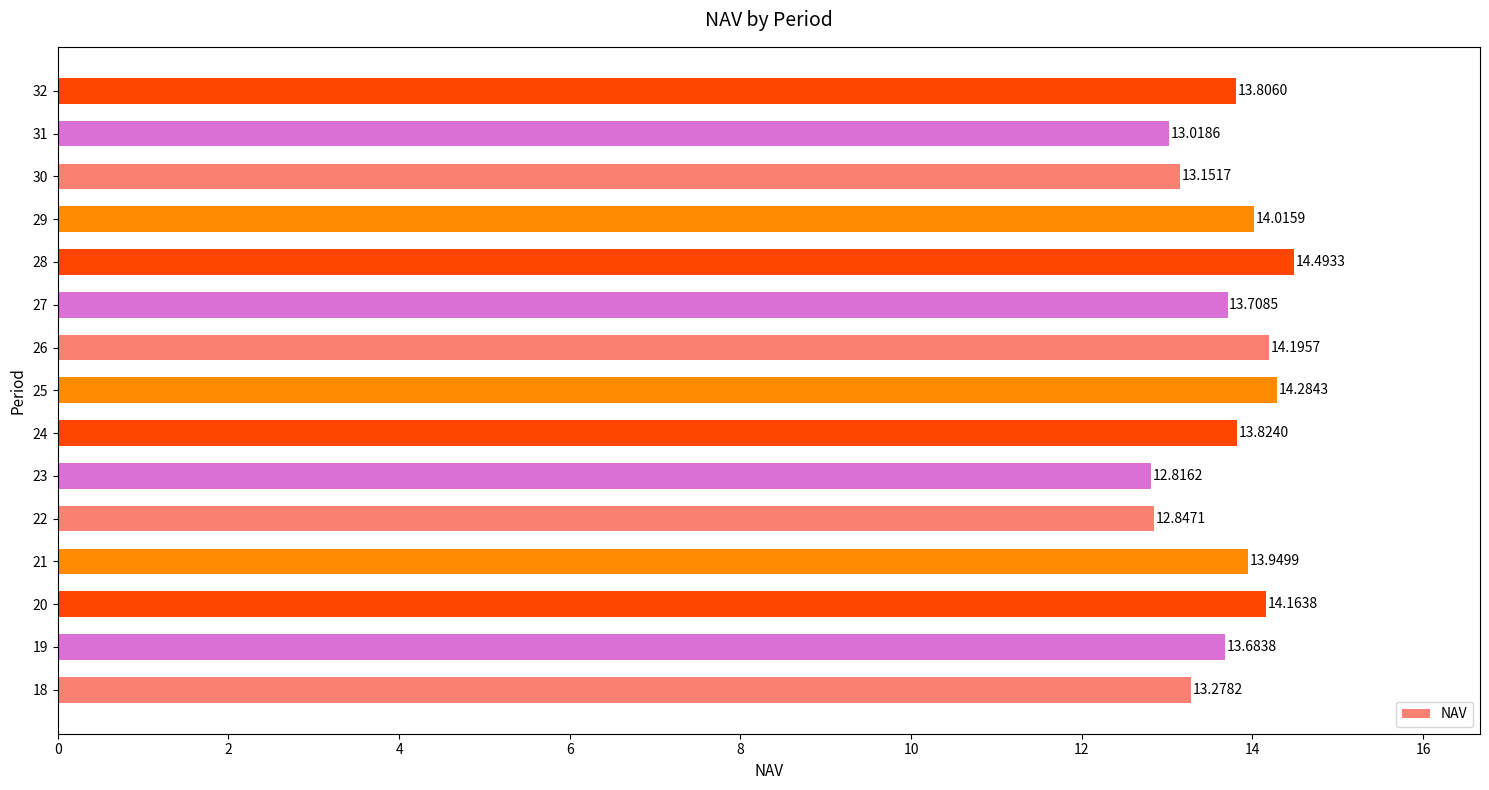

What is the smallest value displayed?

12.8